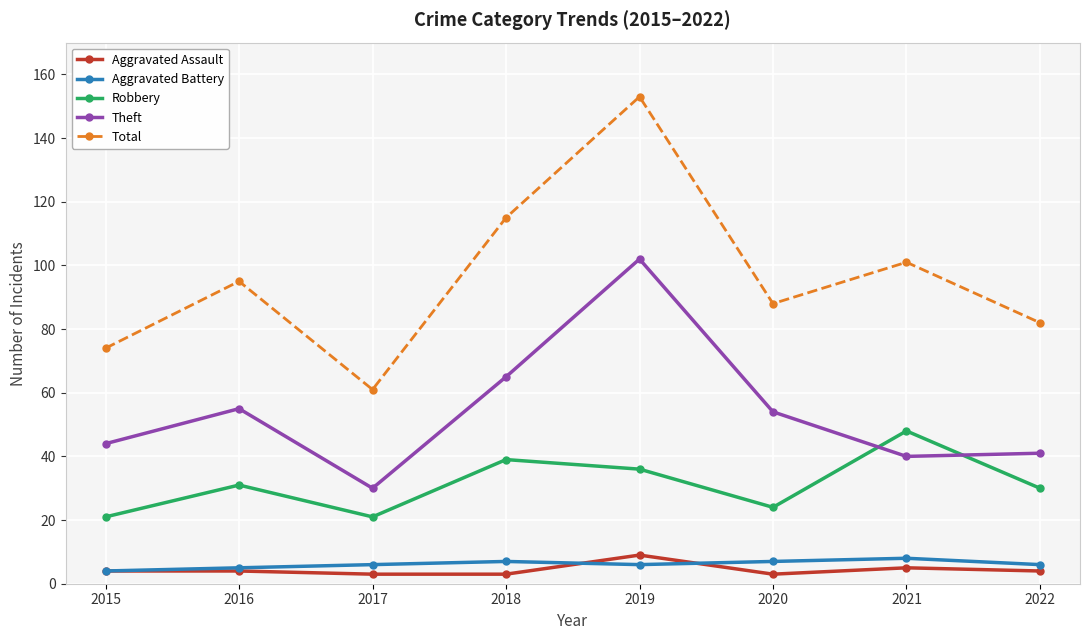

What is the sum of all Theft values?

431